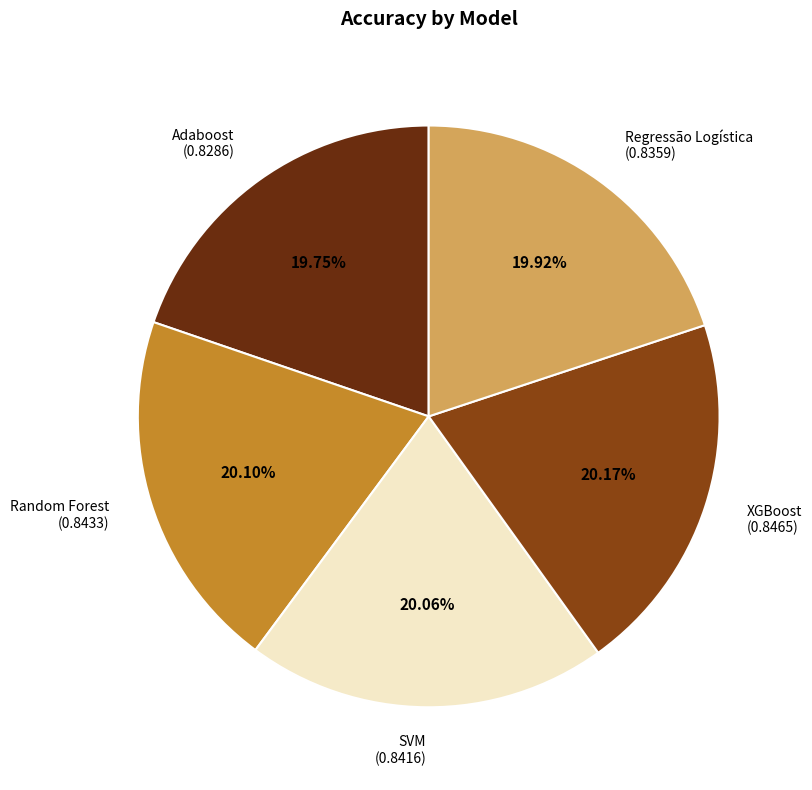

Is there a majority slice in this chart?

No